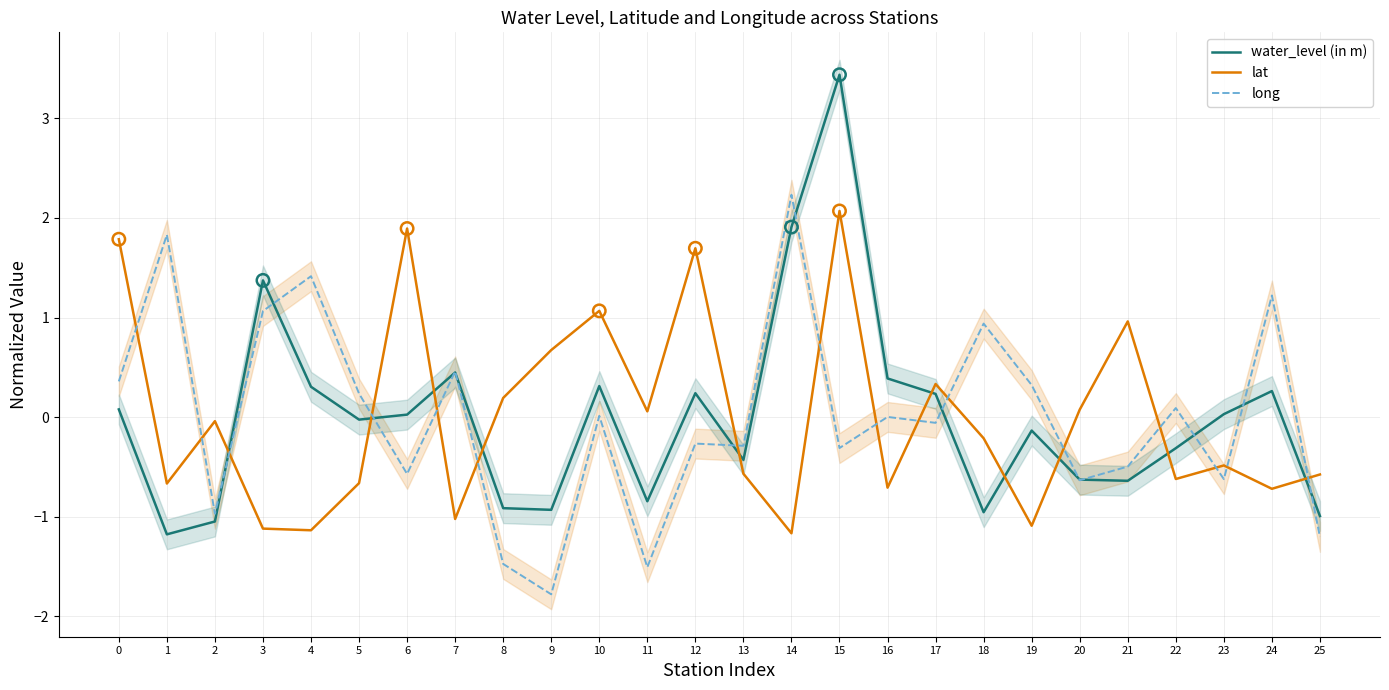

What are all the series names shown in the legend?

water_level (in m), lat, long